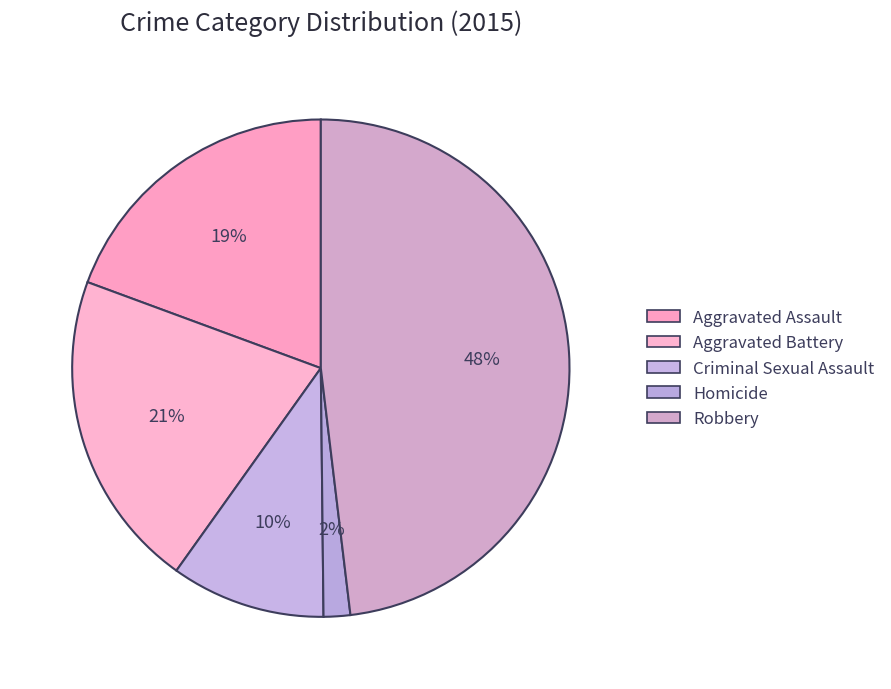

Count the number of slices in the pie.

5